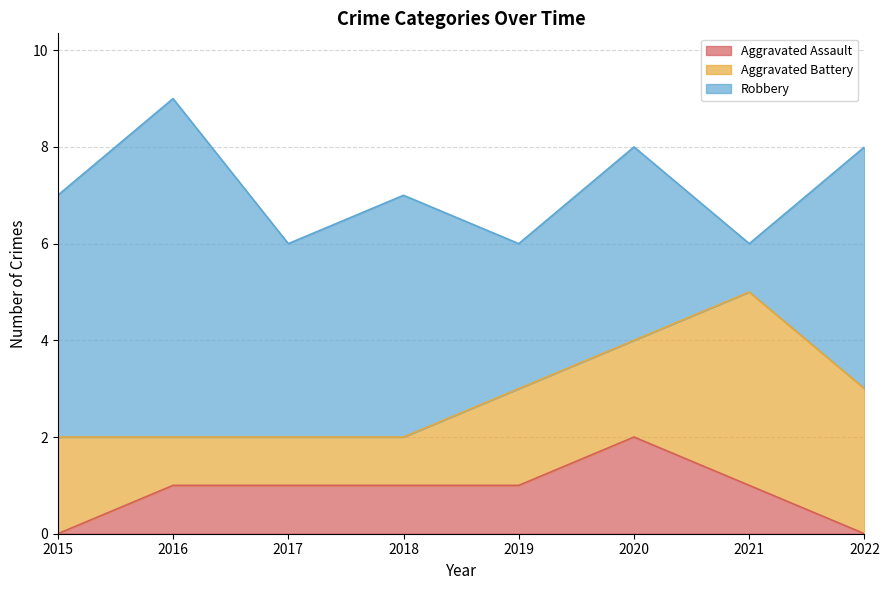

How many times do Aggravated Battery and Robbery cross each other?

2